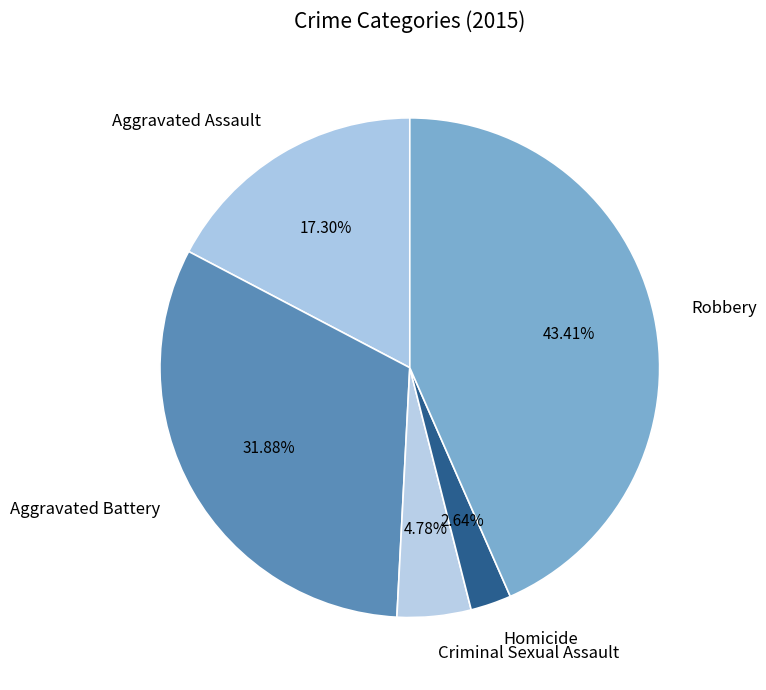

How many segments does this pie chart have?

5